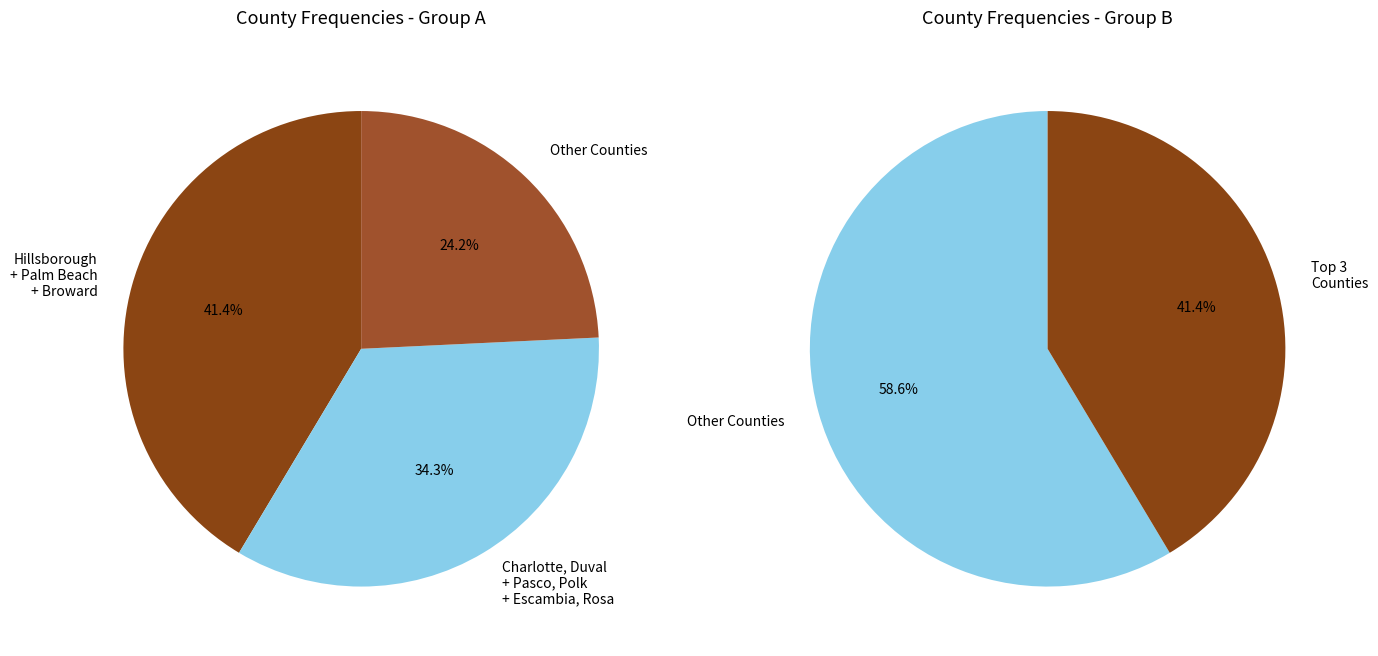

What is the largest slice in the pie chart?

Hillsborough